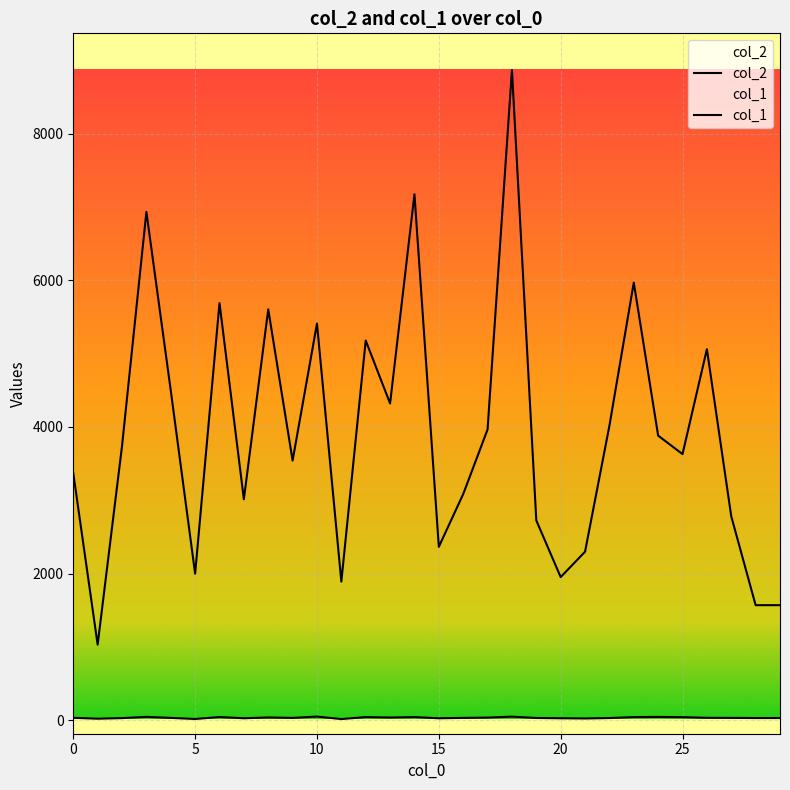

At which category is the sum across all series the highest?

18